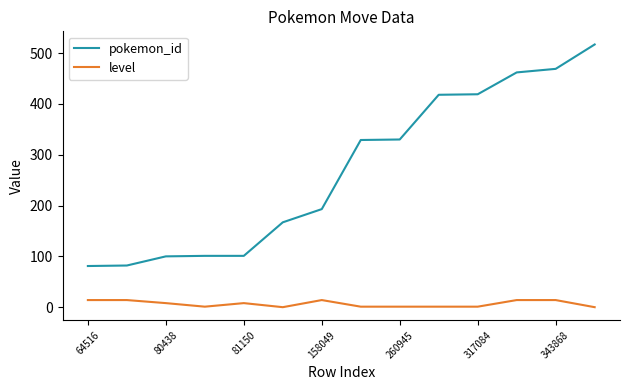

Which series has the largest total across all categories?

pokemon_id